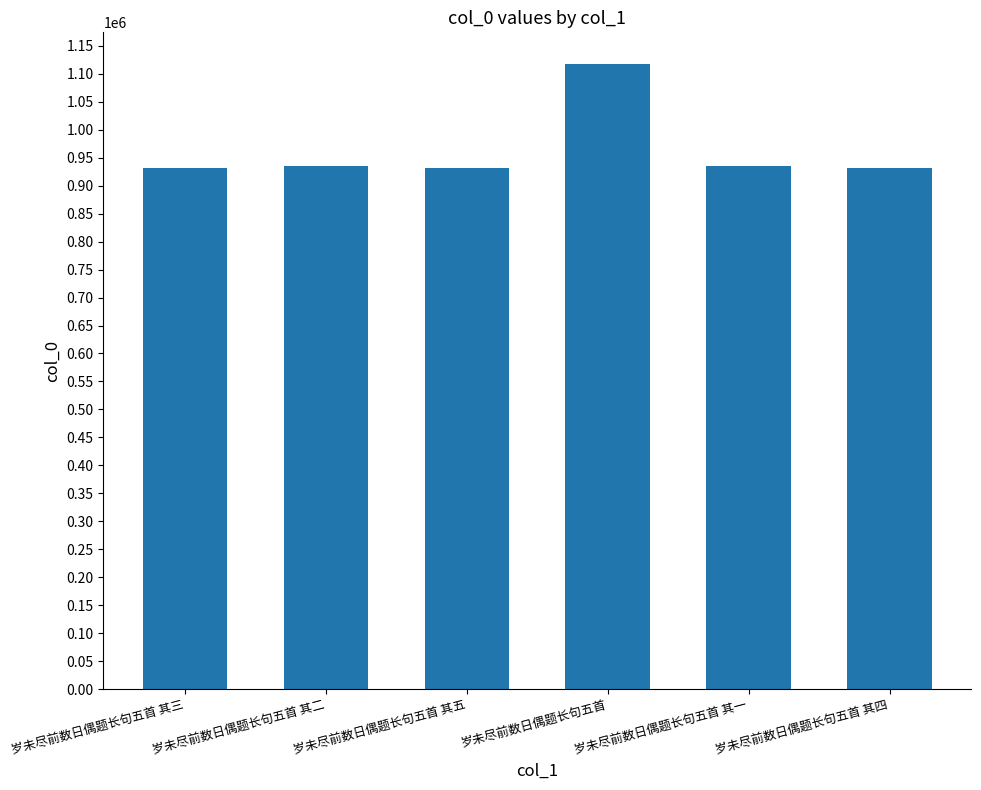

What position from the right is 岁未尽前数日偶题长句五首 其一?

2